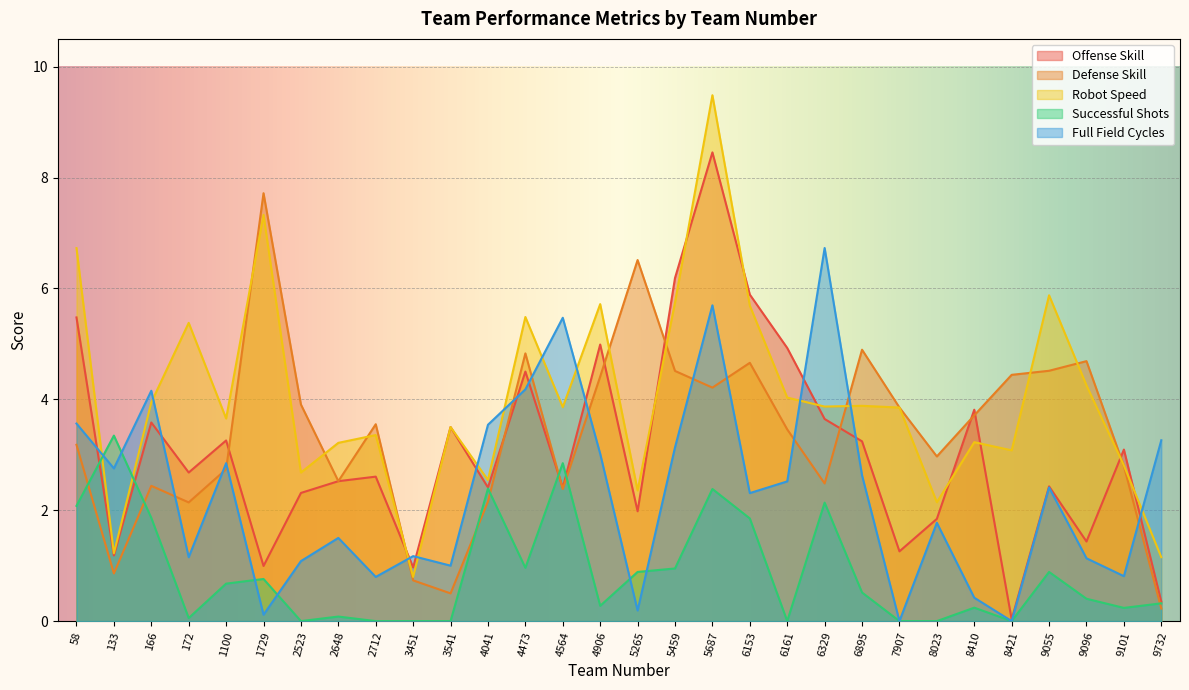

How many lines are shown in the chart?

5